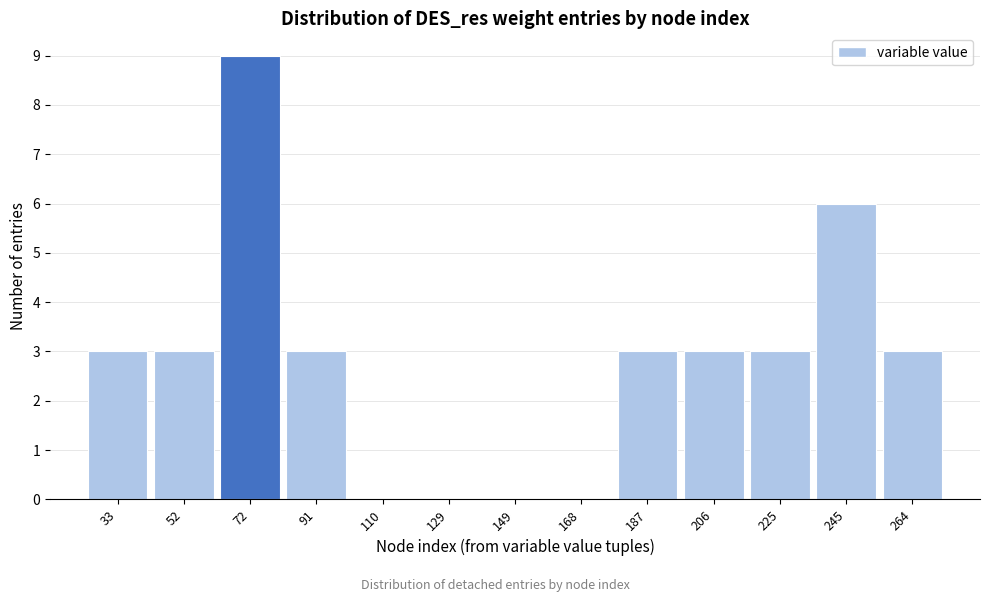

How tall is the bar that spans 24 to 44 on the x-axis? Neither the bar edges nor the heights are printed on the chart, so give them approximately, as read against the axes.

3